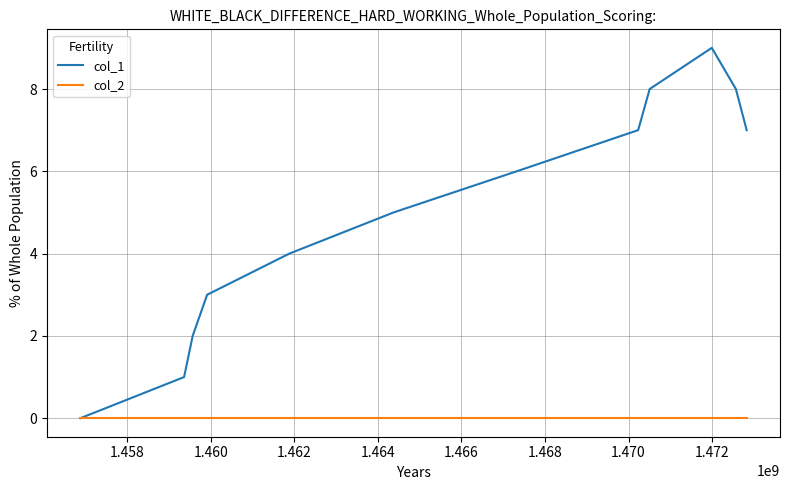

How many distinct data groups are displayed?

2